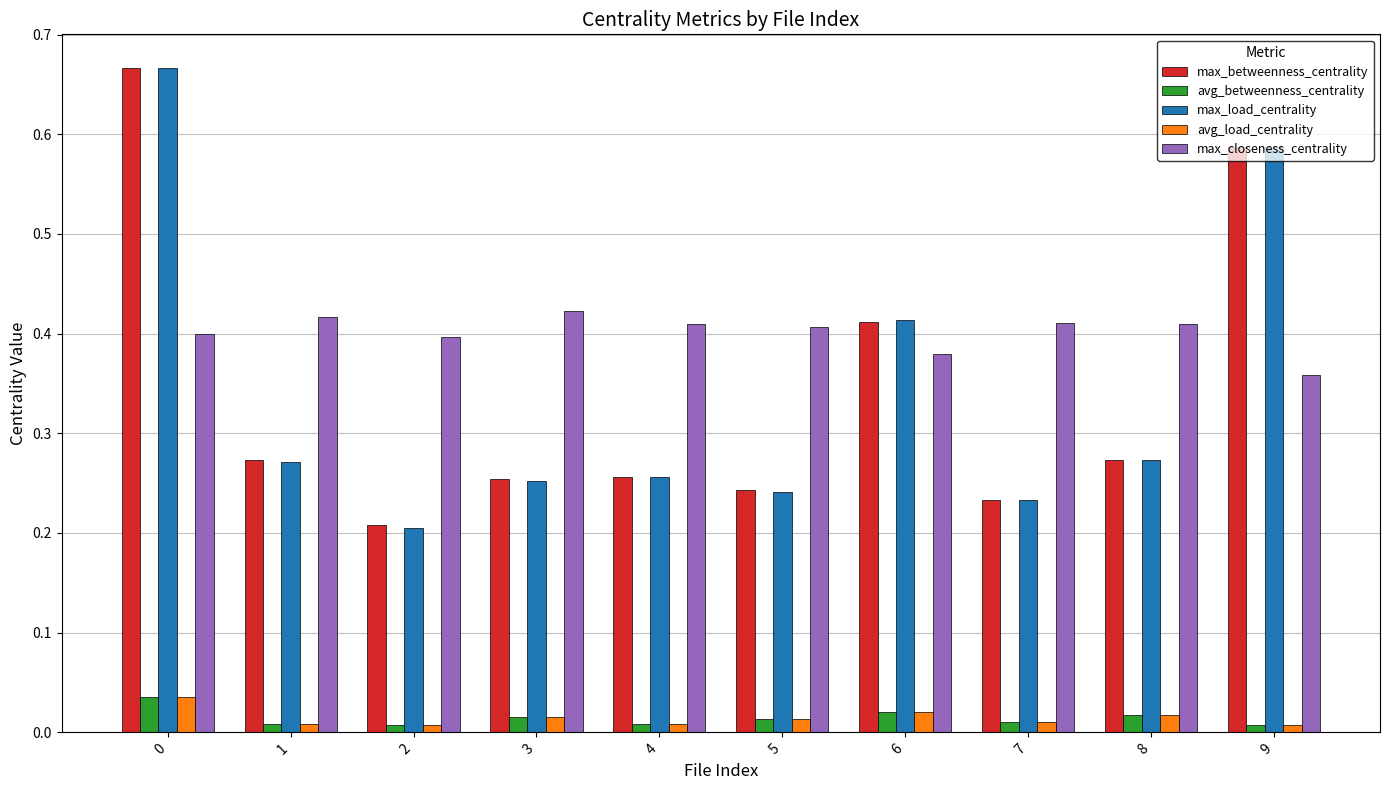

What is the difference between the maximum and minimum values in the max_load_centrality series?

0.5